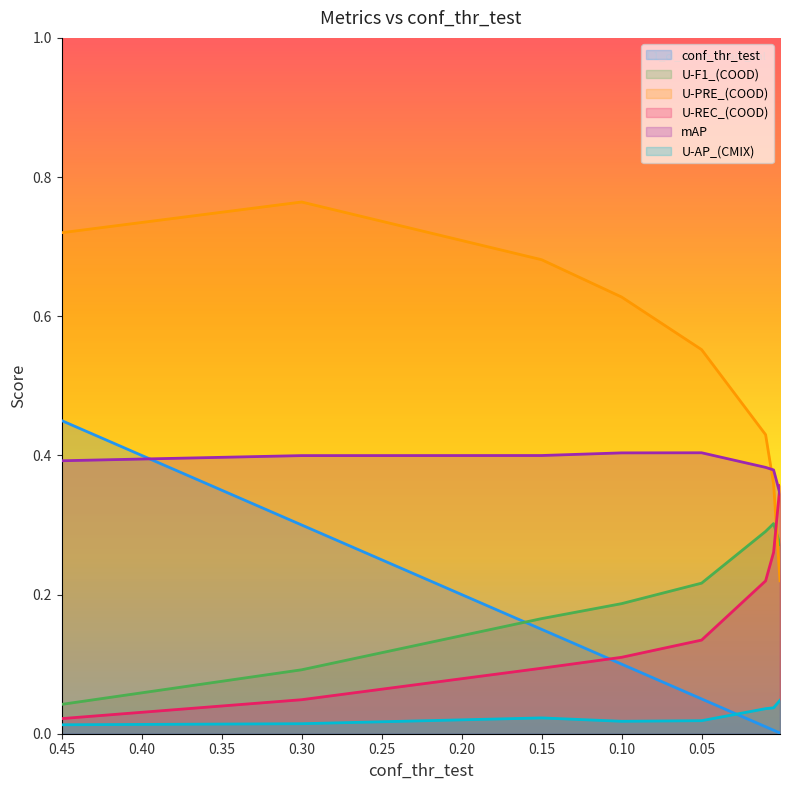

Does the chart display data point markers on the line(s)?

No